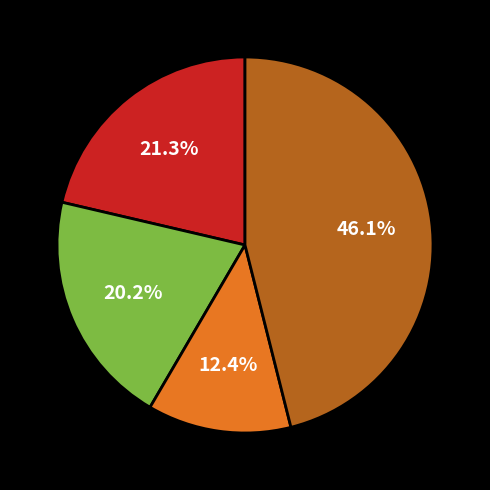

Count the number of slices in the pie.

4